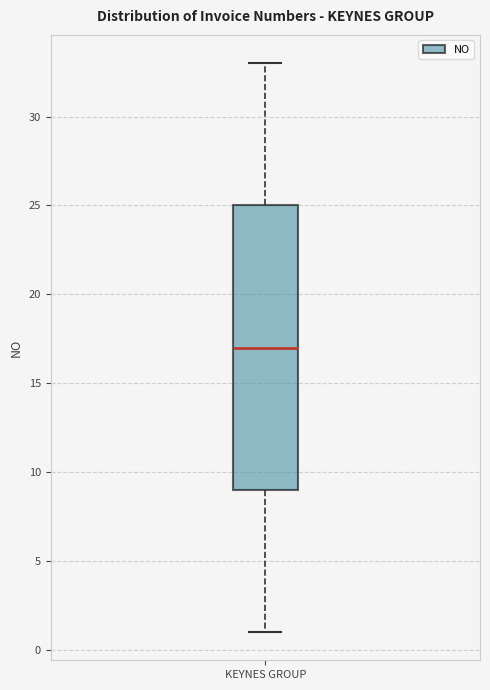

Where is the upper edge of the box for KEYNES GROUP on the y-axis? The values are not printed on the chart, so give them approximately, as read against the axis.

25